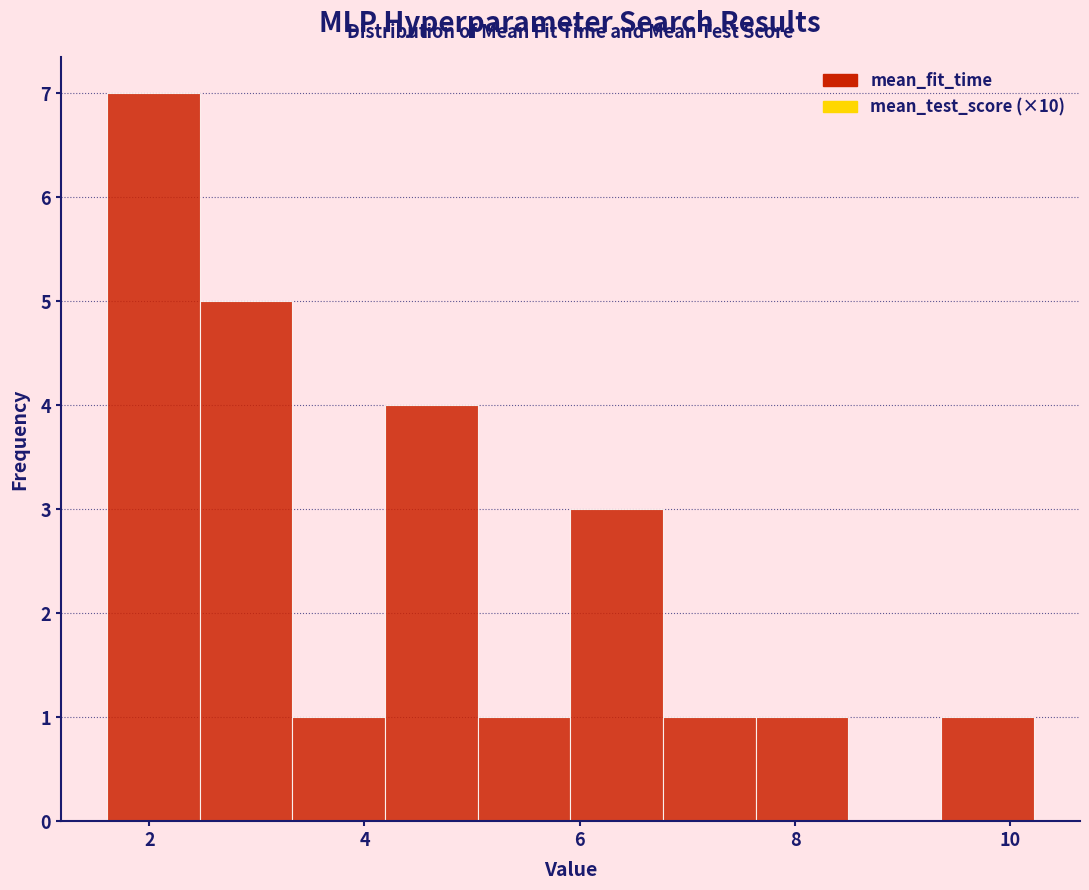

How tall is the bar that spans 5.0 to 6.0 on the x-axis? Neither the bar edges nor the heights are printed on the chart, so give them approximately, as read against the axes.

1